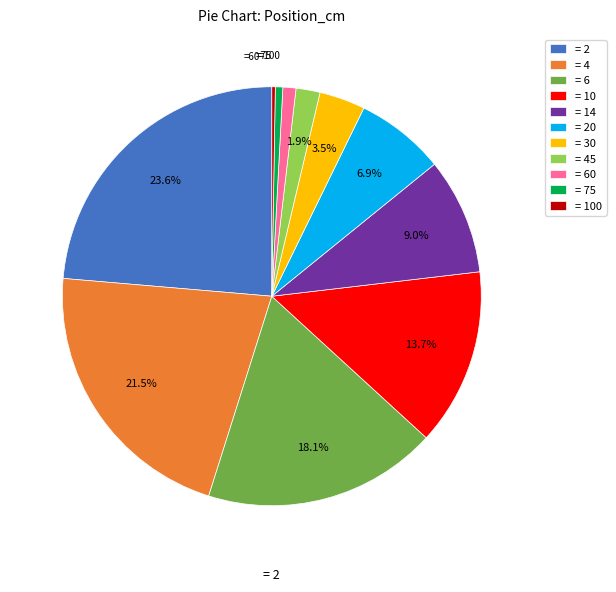

To the nearest percent, what is the difference between the largest and smallest slice percentages?

23%